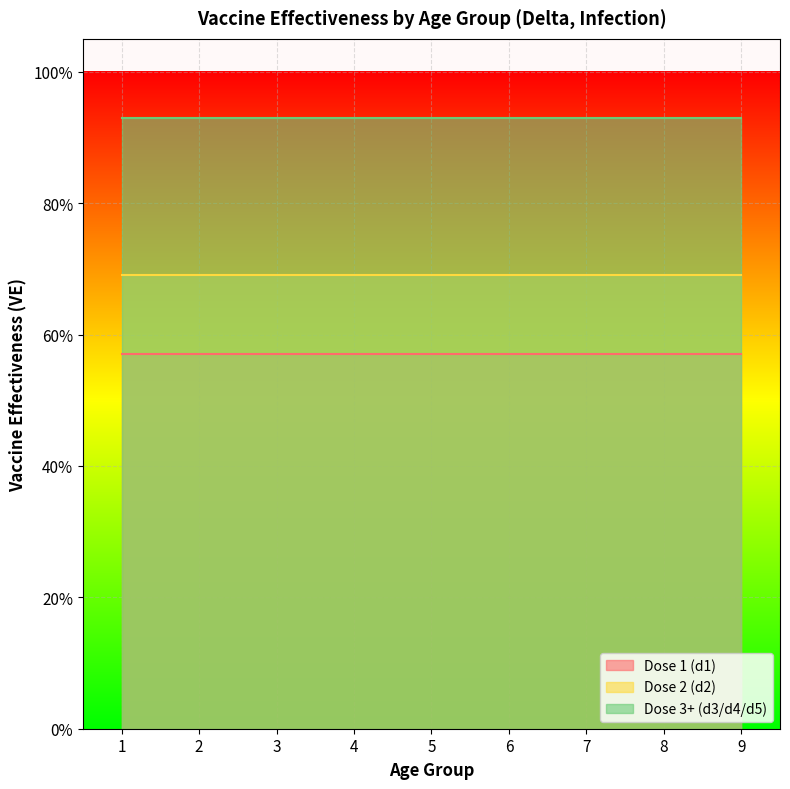

Which category has the highest value in the d2_ve series?

1